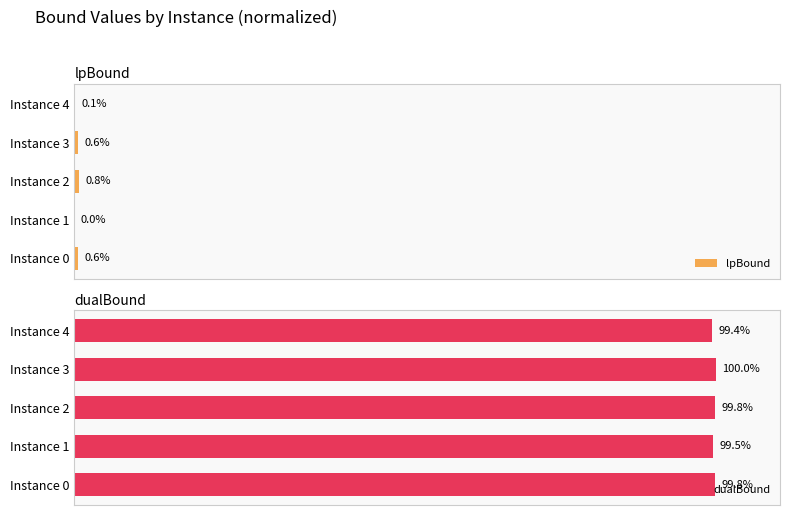

Where is lpBound nearest to the value 0?

Instance 1